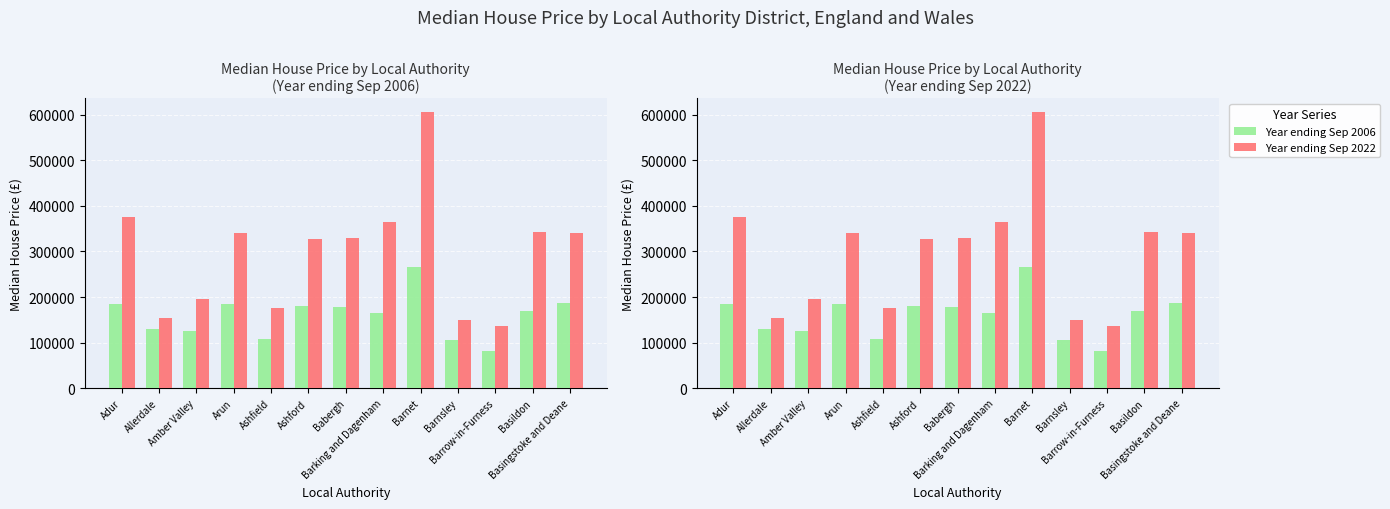

What is the difference between the highest and lowest values at Arun?

155000